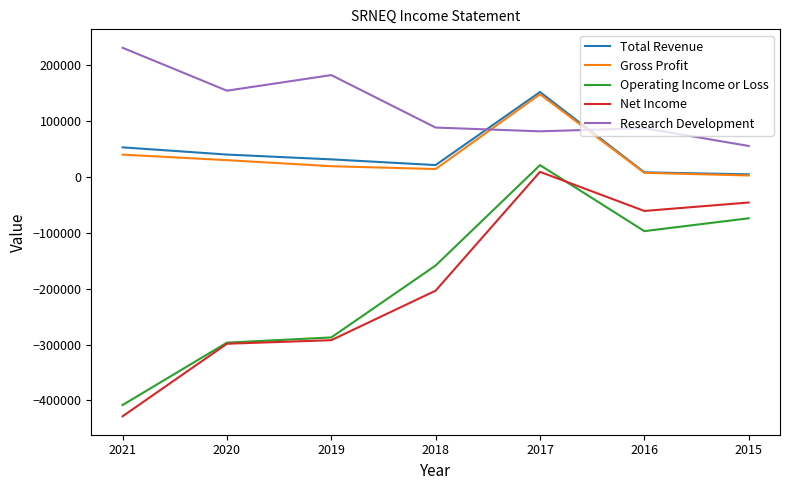

True or false: Total Revenue has a value of 31400 at 2019.

True